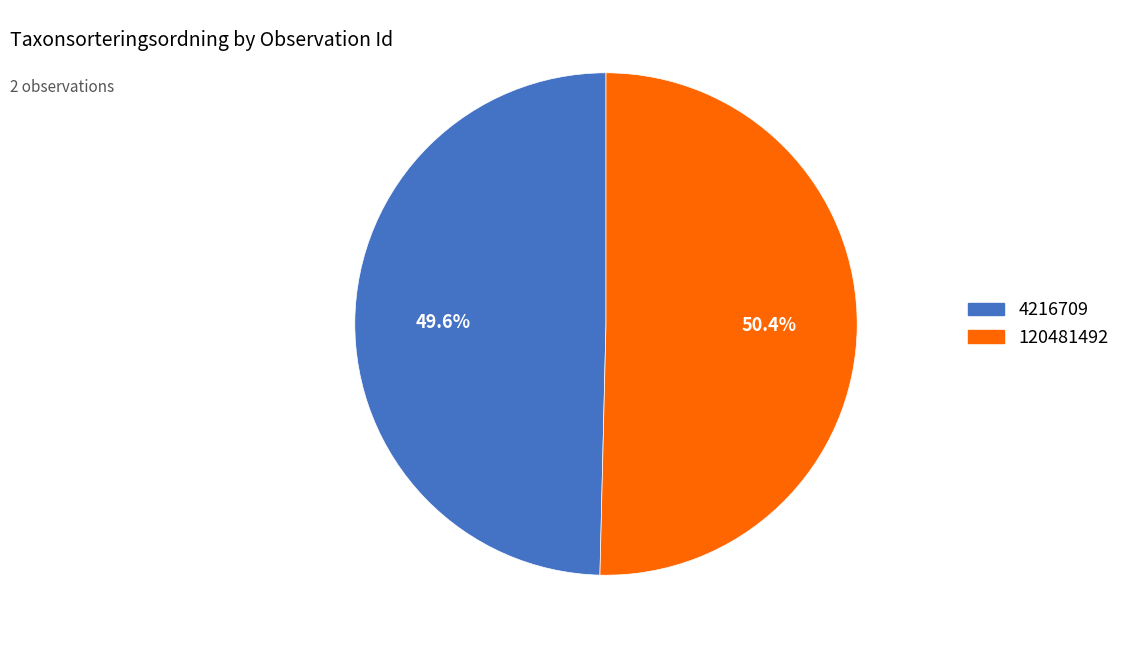

To the nearest percent, what portion does 120481492 represent?

50%